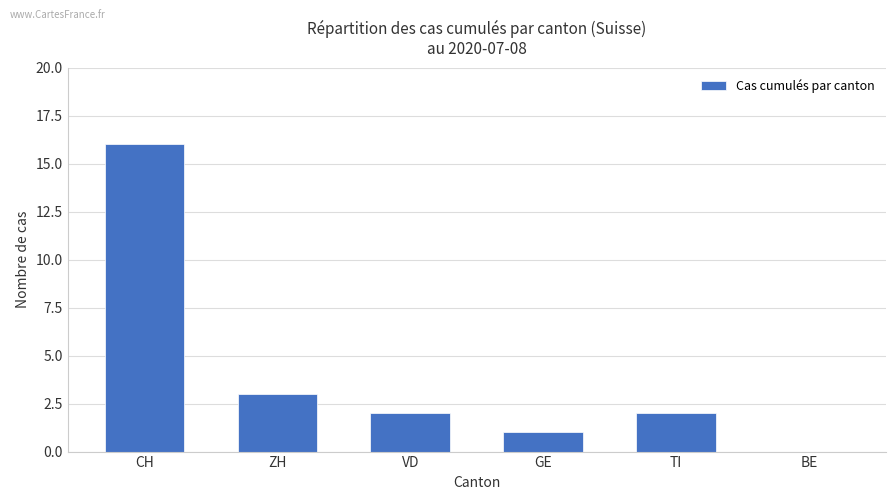

What is the sum of the values at TI and VD?

4